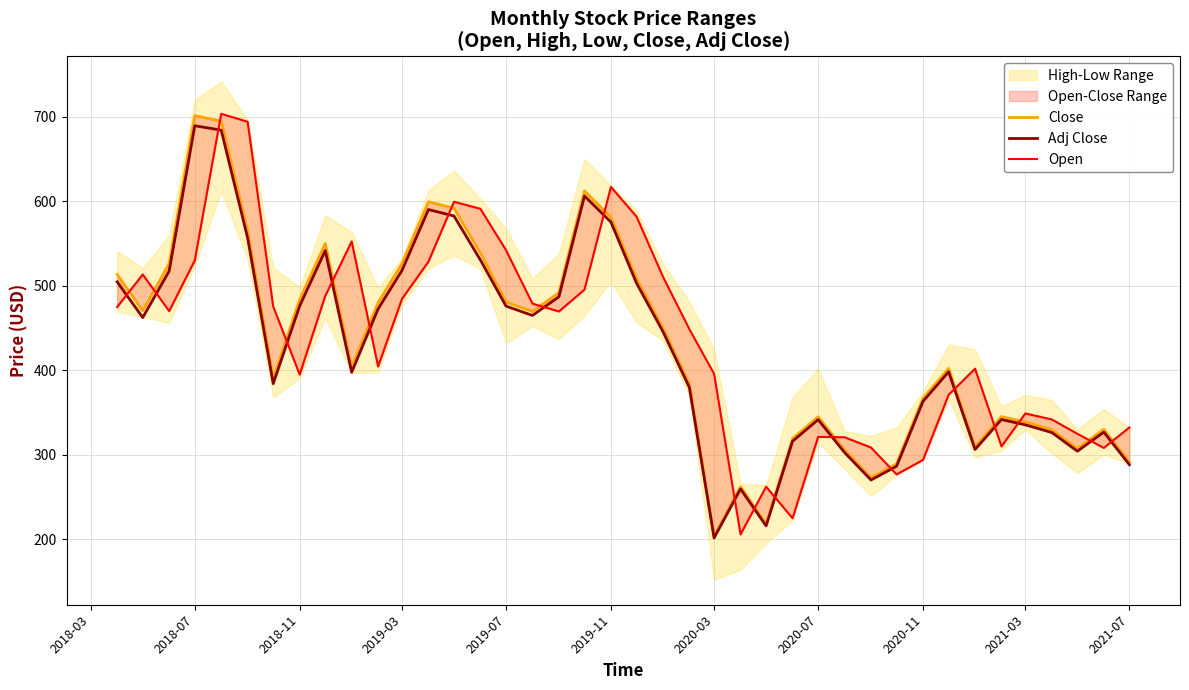

Reading left to right, what are all the values shown in this chart?

Close: 513.5	470.5	526.5	701.4	694.8	565.2	390.2	483.6	550.1	403.9	480.1	526.2	599.5	591.7	538.8	480.8	469.6	491.9	612.3	581.2	508.2	450.4	383.5	203.8	262.4	218.2	319.3	345.1	305.8	273.0	289.4	367.0	402.2	309.4	345.2	338.9	329.8	307.4	330.2	291.2
Adj Close: 504.7	462.4	517.5	689.4	684.1	556.6	384.2	476.2	541.7	397.7	472.7	518.2	590.2	582.6	530.5	476.0	464.9	487.0	606.2	575.4	503.2	445.9	379.7	201.7	259.8	216.0	316.1	341.7	302.8	270.3	286.6	363.4	398.3	306.4	341.8	335.5	326.5	304.4	327.0	288.4
Open: 474.9	513.5	470.0	530.0	703.5	694.0	475.6	395.0	487.9	552.5	404.5	484.5	528.5	599.5	591.1	542.1	478.9	469.6	495.5	617.0	582.0	510.8	448.8	395.8	205.9	262.4	225.0	321.2	320.9	308.7	276.9	294.0	371.0	402.0	310.0	349.0	341.9	324.9	308.2	332.4